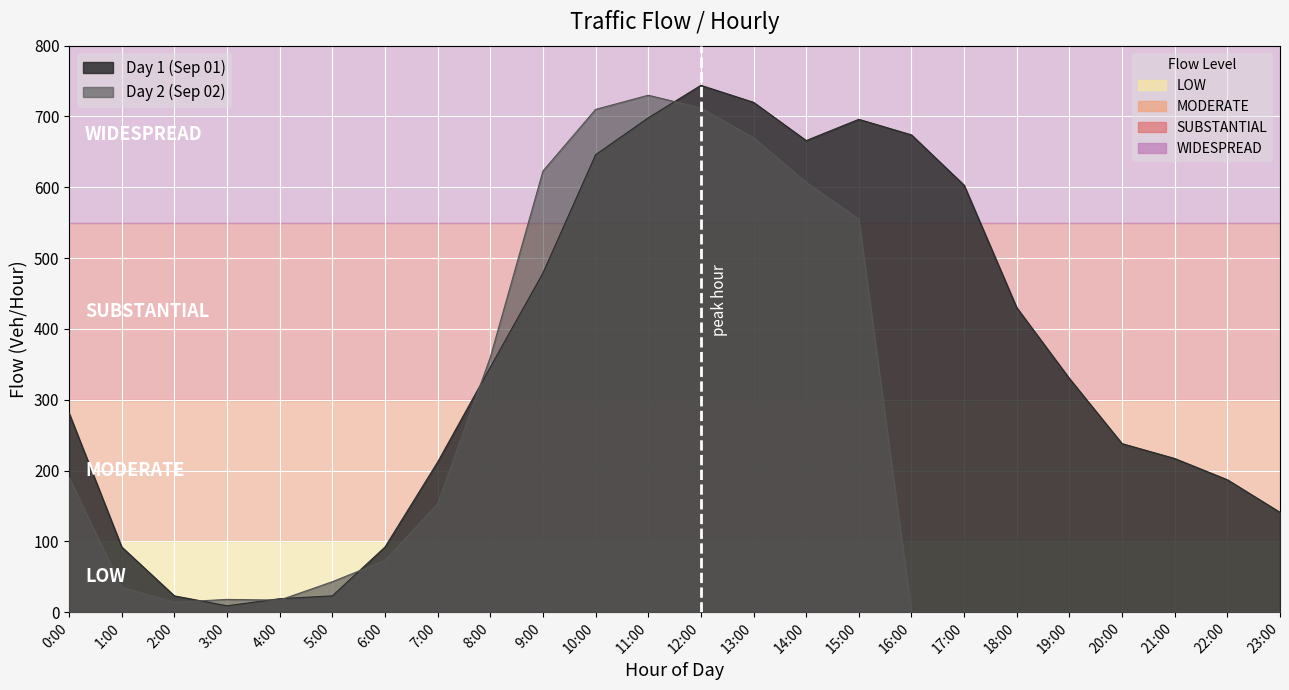

How many data points does each series have?

24